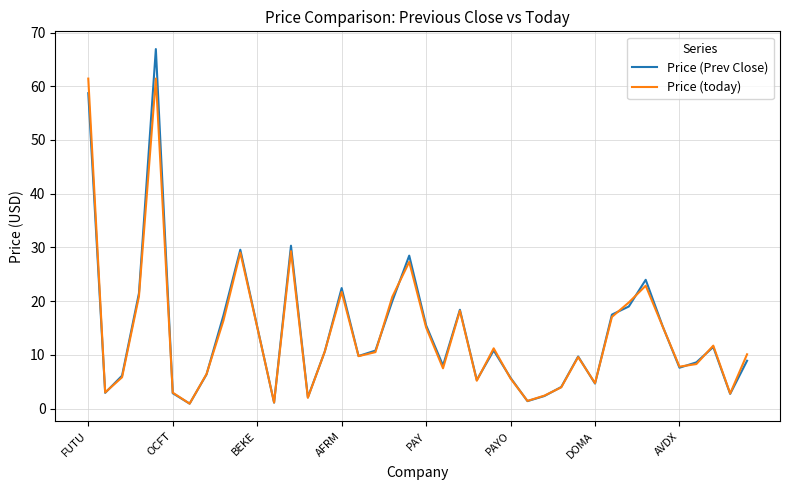

Which series has the largest range (max minus min)?

Price (Prev Close)